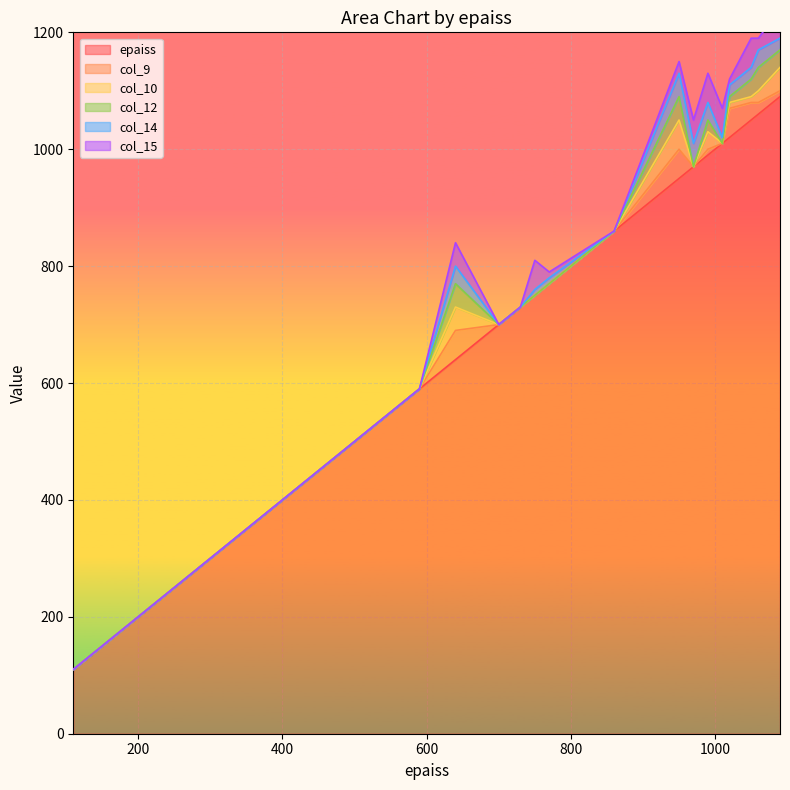

List the labels in order of col_10 value, smallest first.

500, 770, 700, 860, 110, 970, 400, 750, 730, 150, 550, 590, 1010, 1020, 1050, 1060, 990, 1090, 640, 950